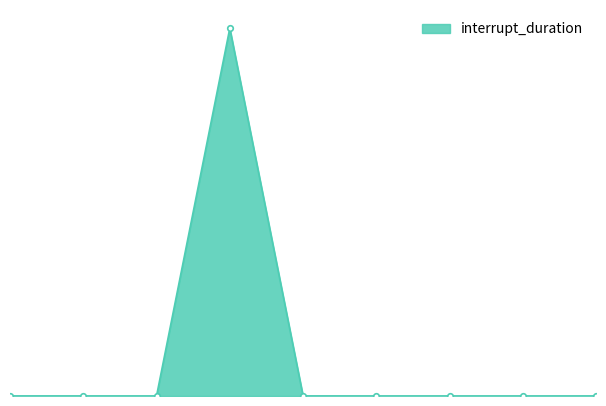

Rank the categories by value from highest to lowest.

4, 5, 1, 2, 9, 3, 6, 7, 8